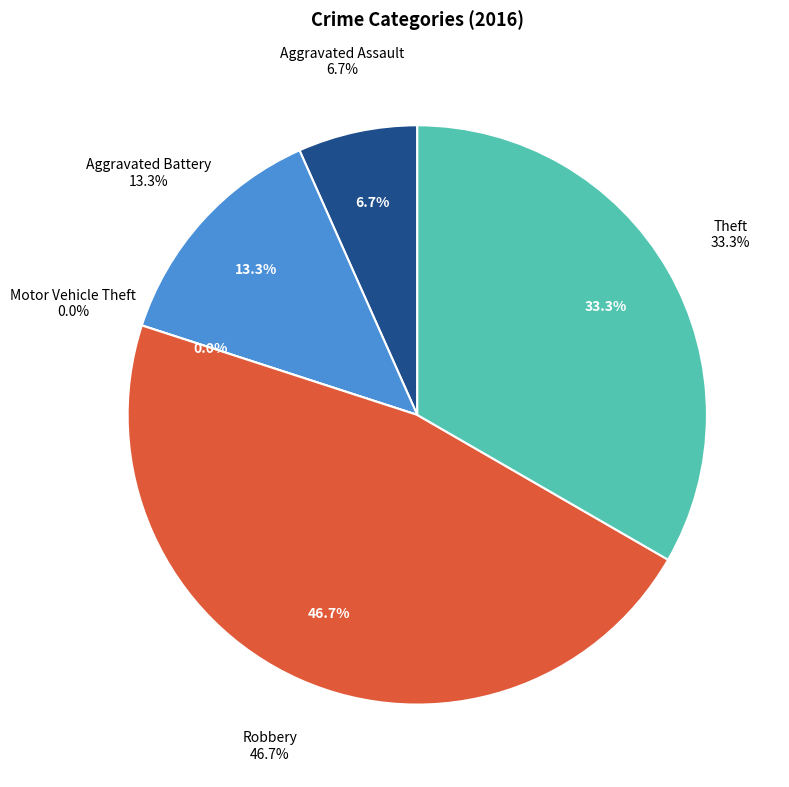

Which has a higher value, Aggravated Battery or Theft?

Theft